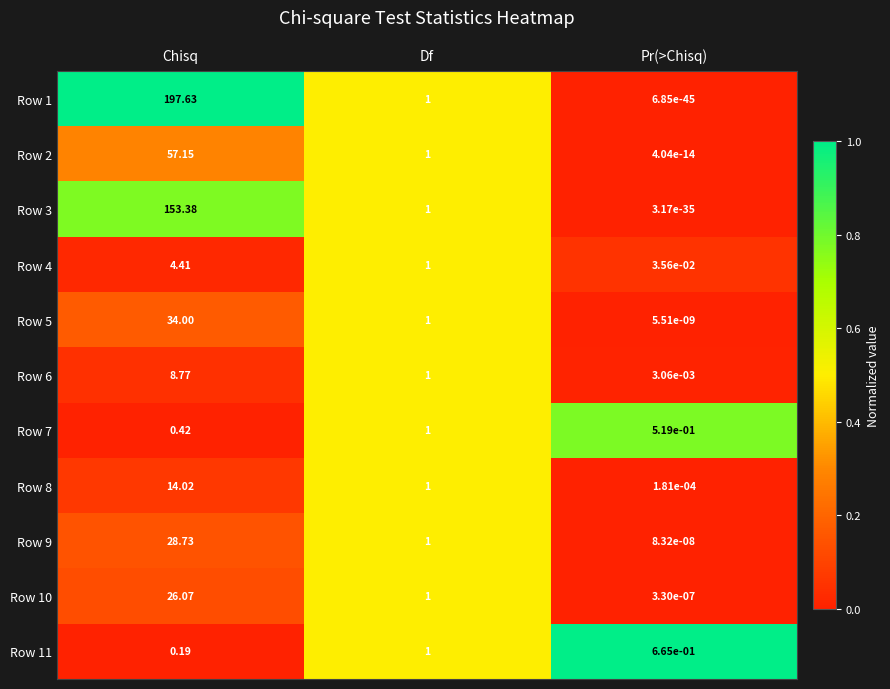

At which category is the sum across all series the highest?

Chisq